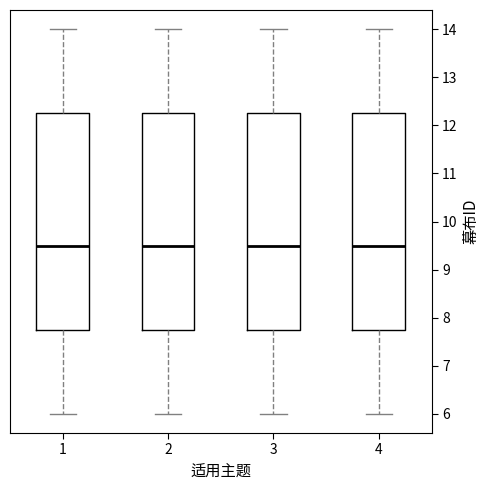

Where does the lower whisker of the box at x = 1 end on the y-axis? The values are not printed on the chart, so give them approximately, as read against the axis.

6.0